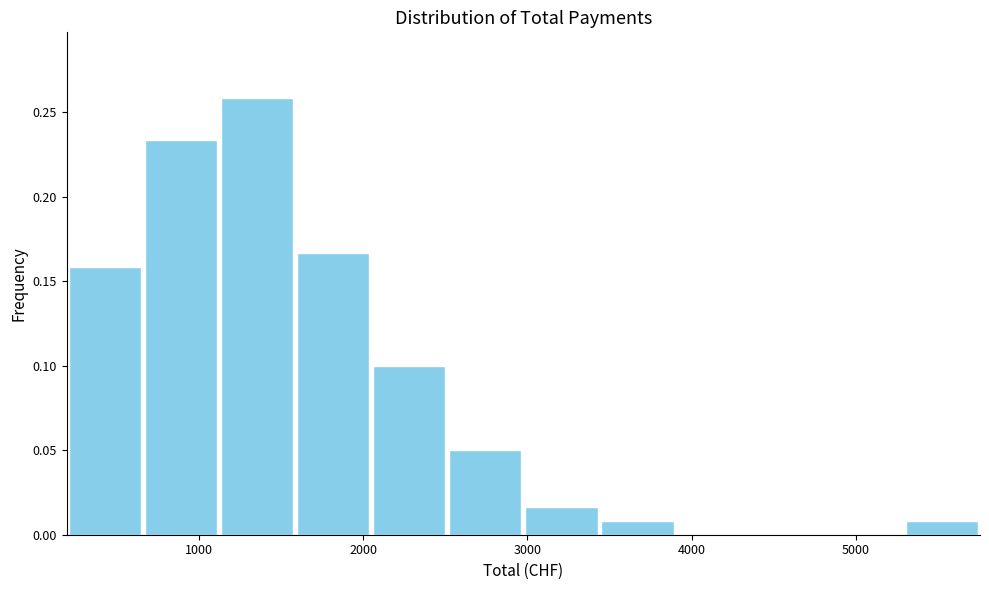

Which range on the x-axis has the tallest bar?

1100 to 1600